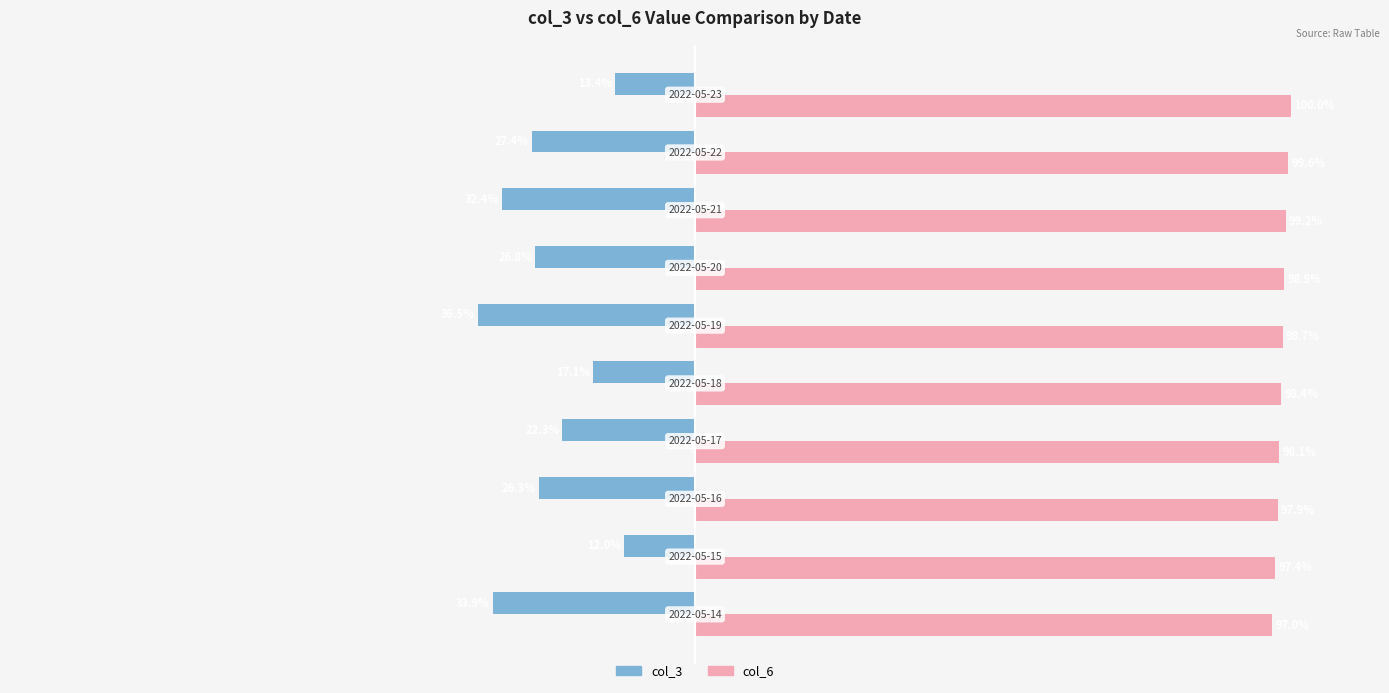

Which series has the widest spread of values?

col_3